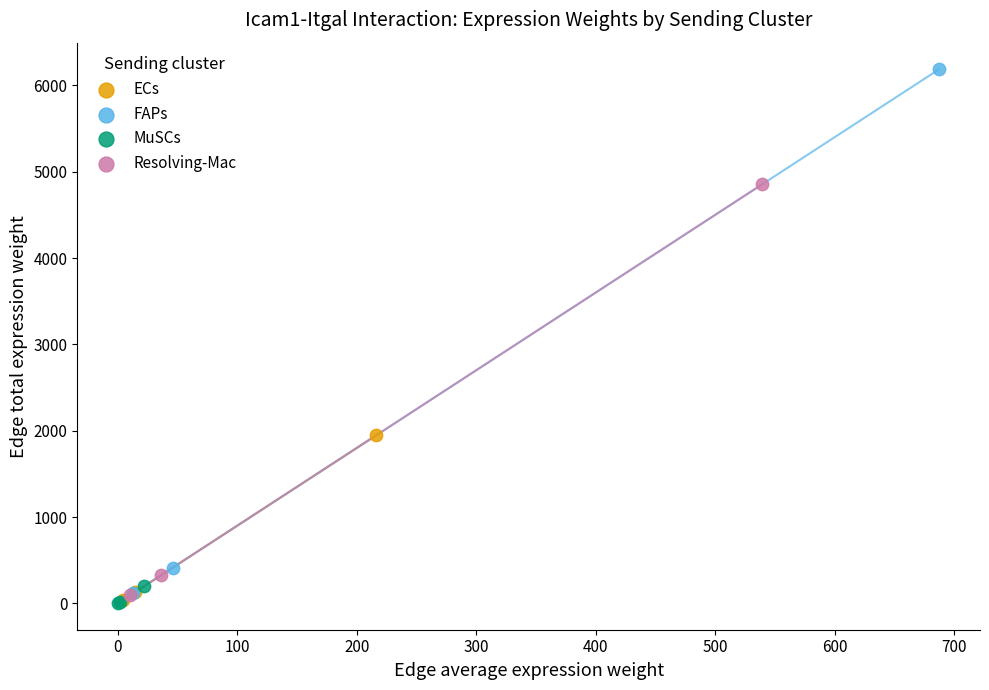

Which series has the largest Y range (max minus min)?

FAPs